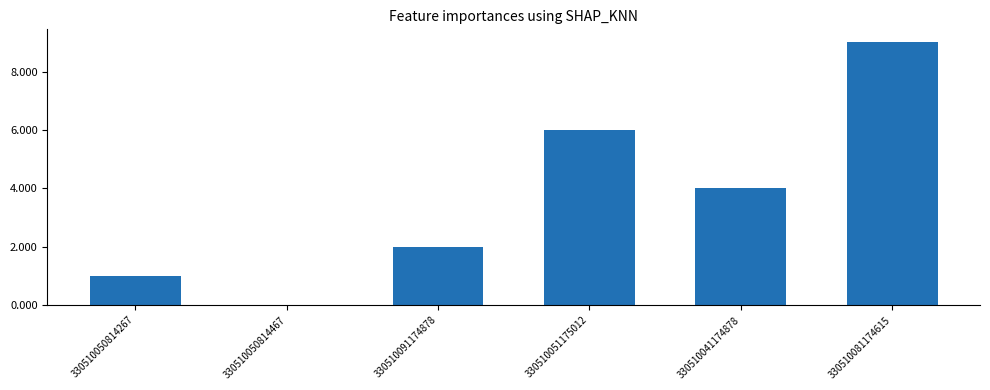

What is the sum of all values?

22